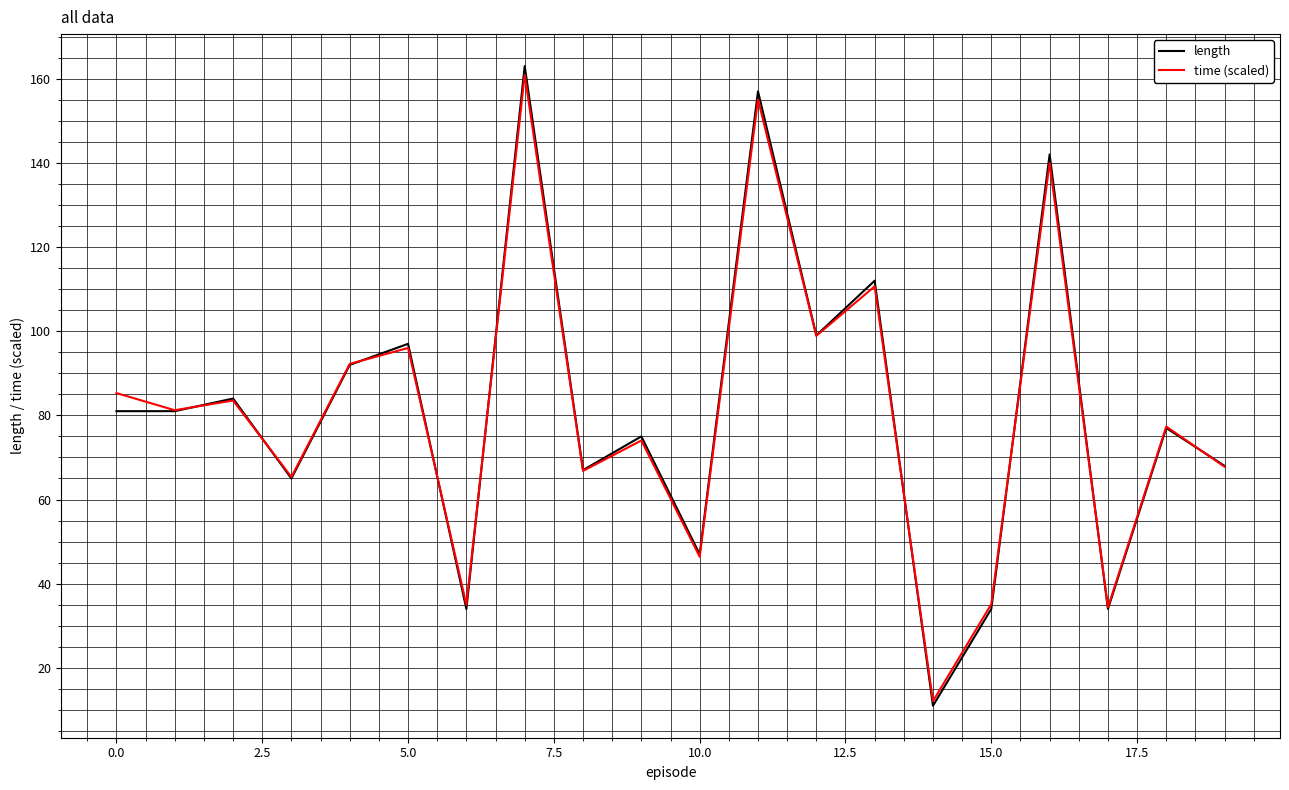

What is the minimum value shown in the chart?

11.0